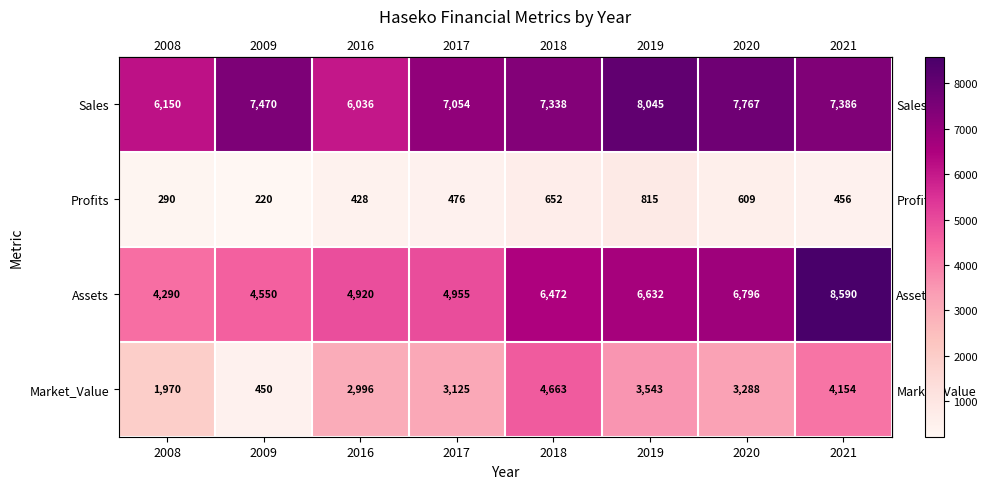

Which series has the largest range (max minus min)?

Assets